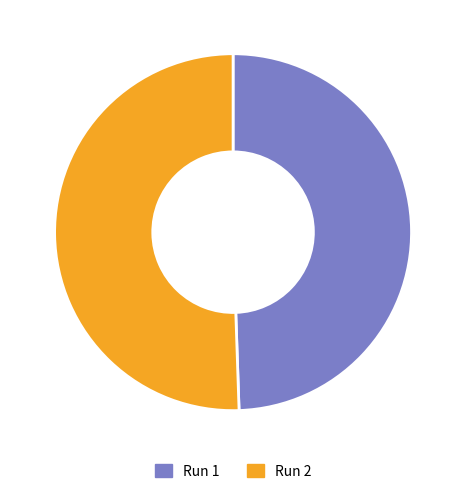

Combined, do Run 1 and Run 2 account for over 50%?

Yes